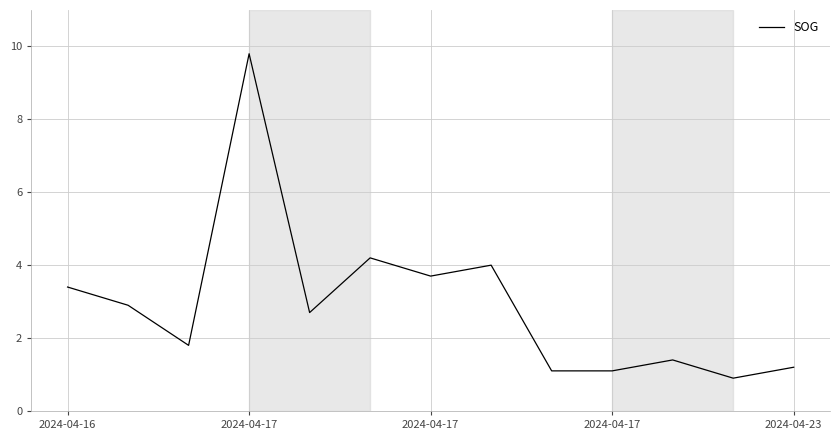

What is the smallest value displayed?

0.9